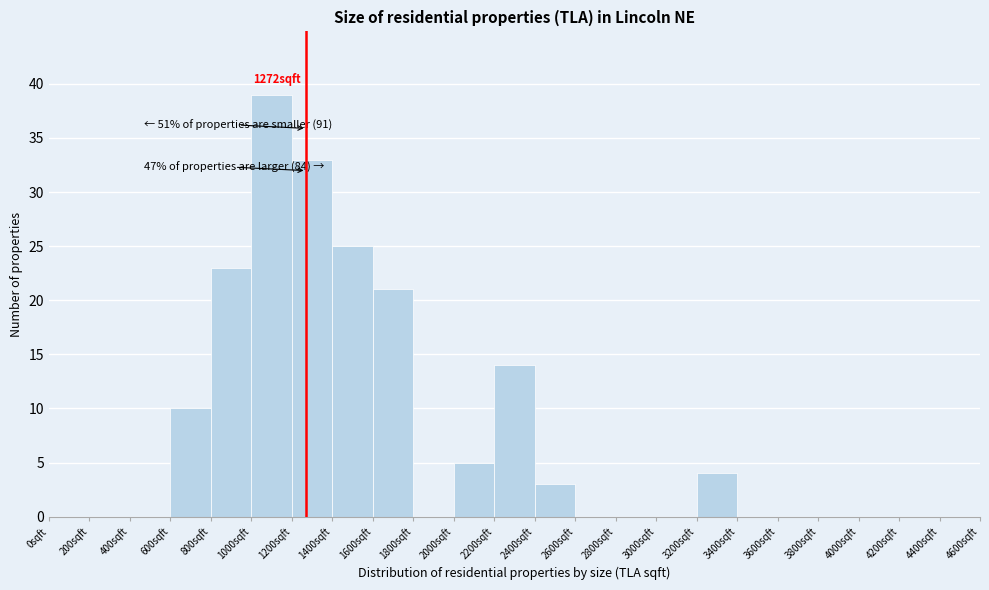

Over which range of the x-axis is the bar tallest?

1000 to 1200